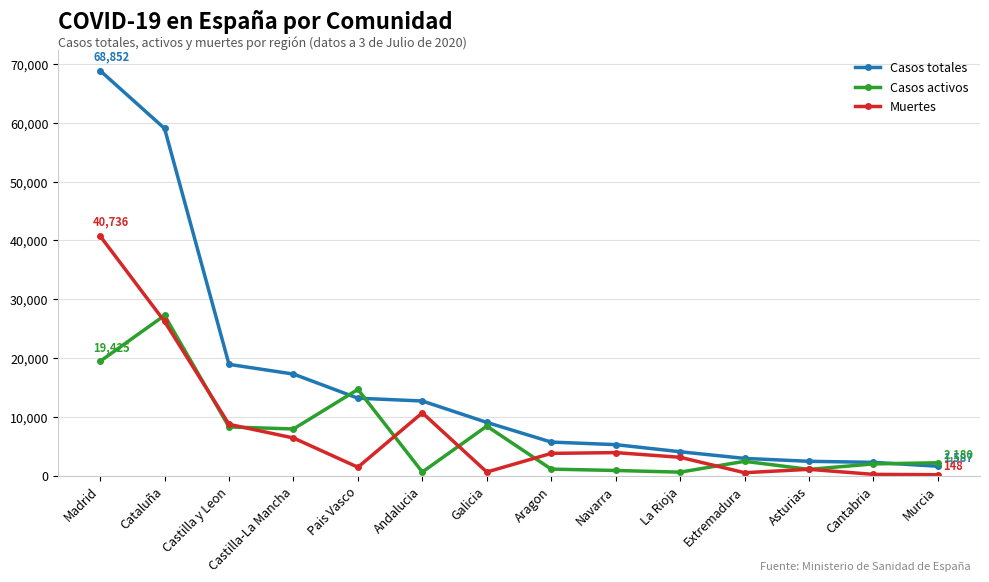

At which category does Muertes reach its first local valley?

Pais Vasco